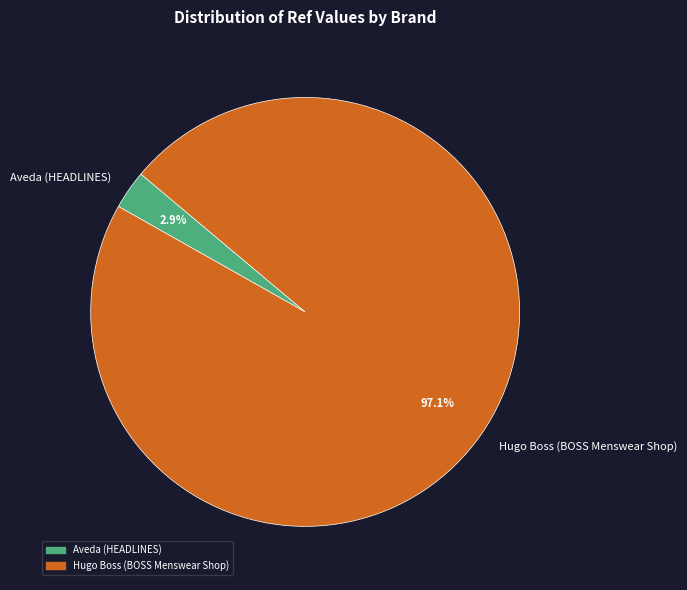

Which category has the biggest portion of the pie?

Hugo Boss (BOSS Menswear Shop)